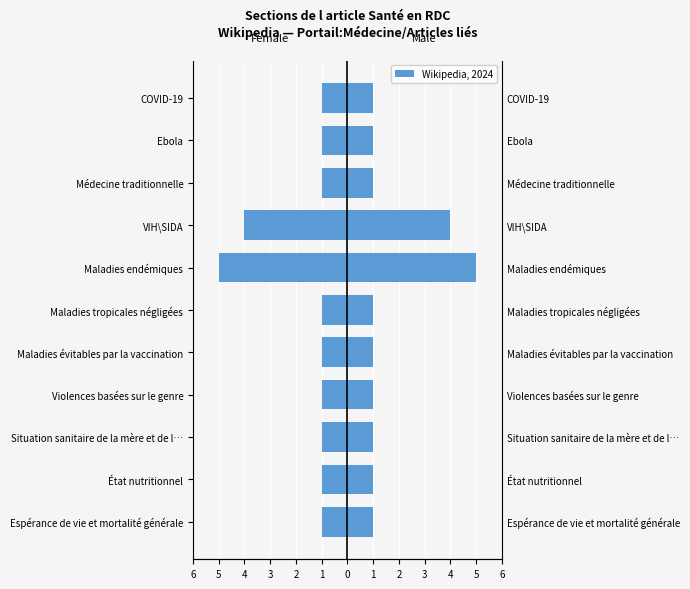

Reading right to left, what are all the values shown in this chart?

Female: -1	-1	-1	-4	-5	-1	-1	-1	-1	-1	-1
Male: 1	1	1	4	5	1	1	1	1	1	1